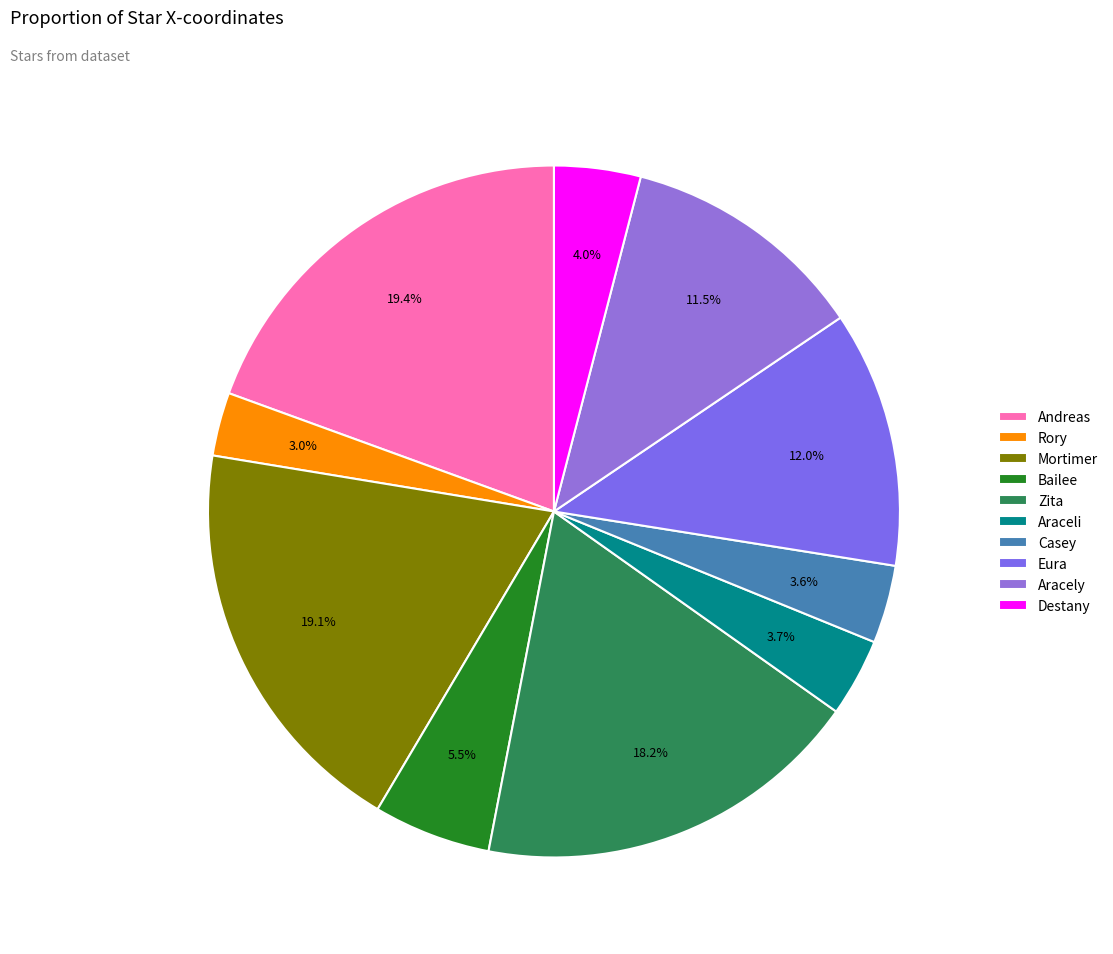

Does any single category account for the majority?

No